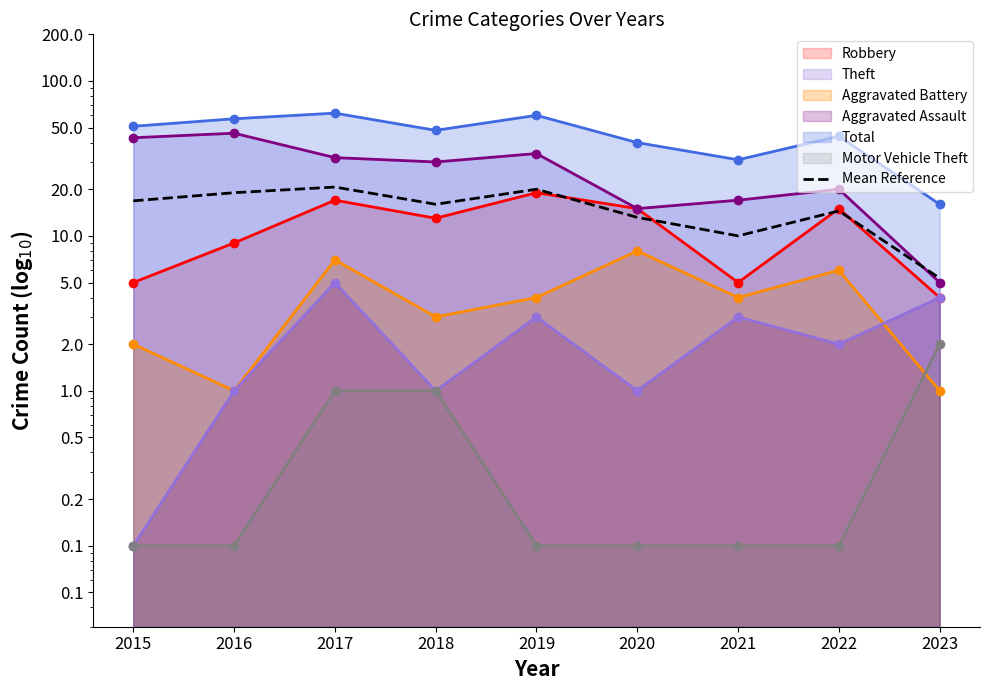

What is the approximate value at 2017?

20.7